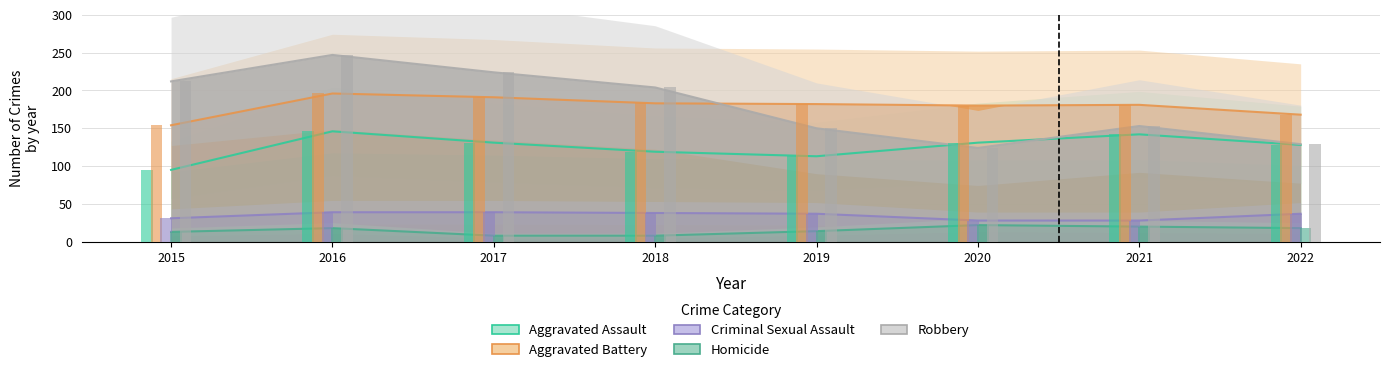

At 2022, list the series in order from smallest to largest.

Homicide, Criminal Sexual Assault, Aggravated Assault, Robbery, Aggravated Battery